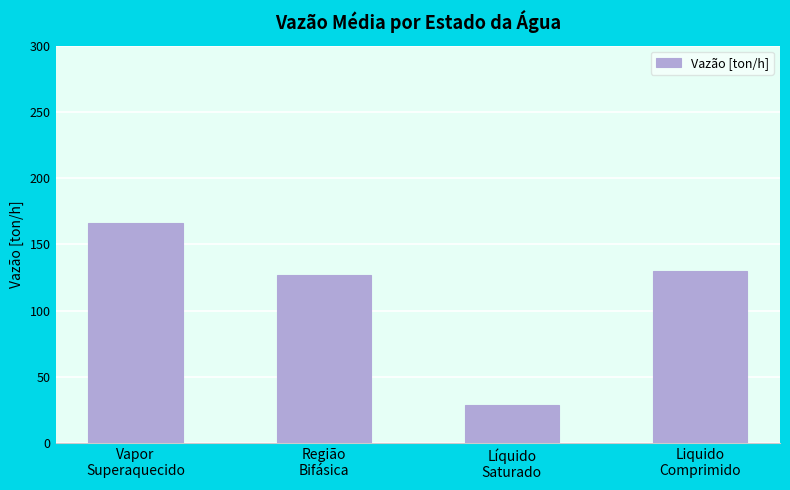

What is the label of the 2nd bar from the right?

Líquido
Saturado